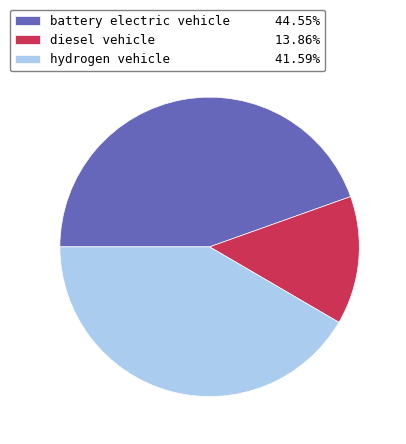

Does diesel vehicle 13.86% represent more than half of the total?

No